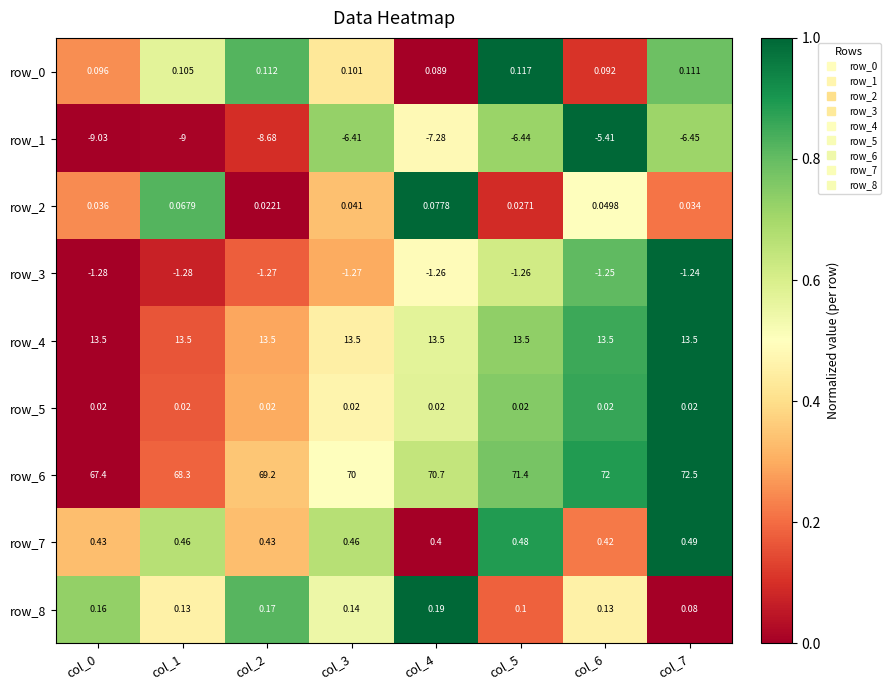

How many categories are shown in the chart?

8